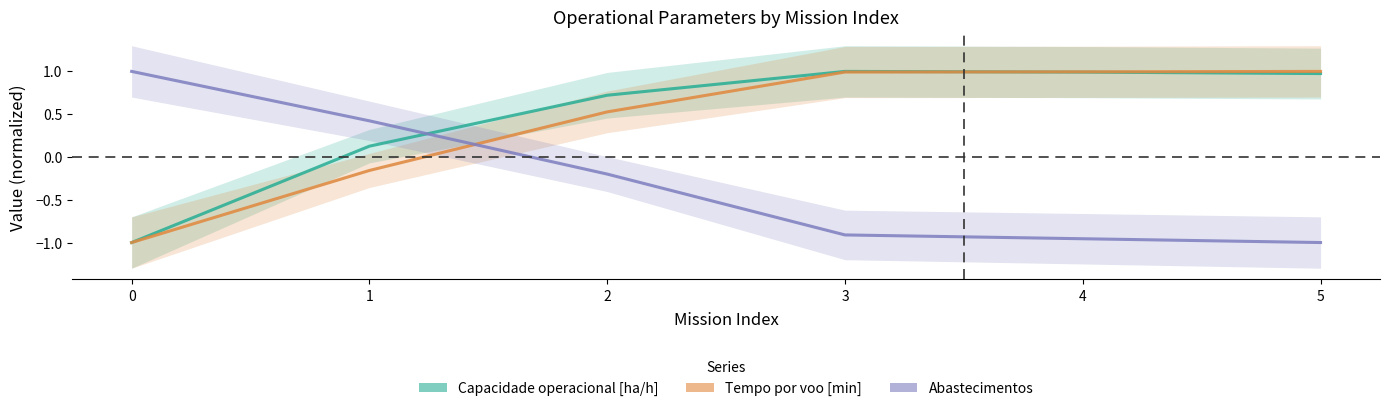

Read the Abastecimentos value at 3.

-0.9